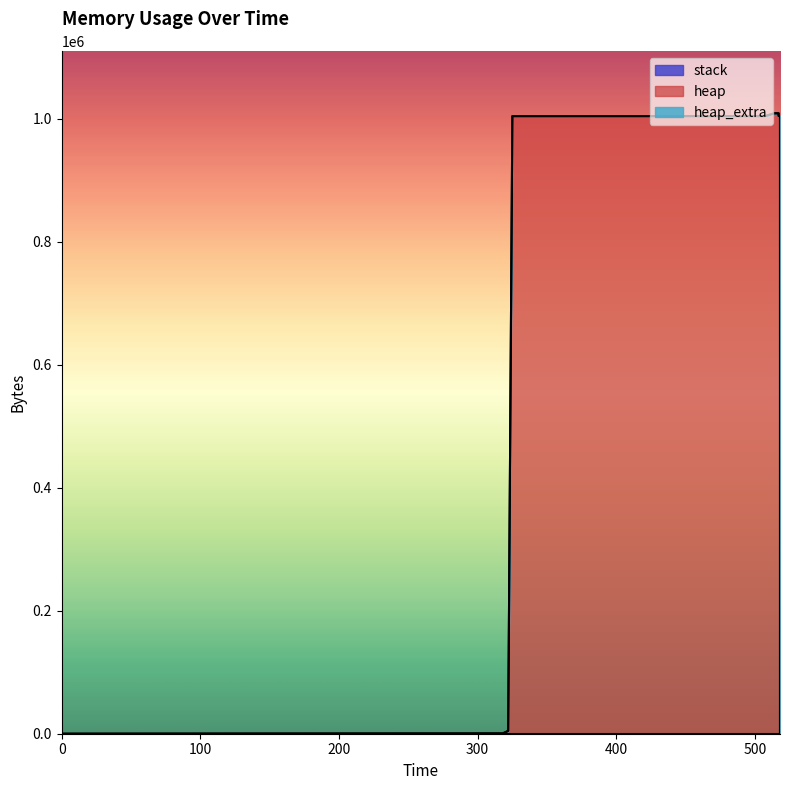

Which label corresponds to the largest value in the chart?

514